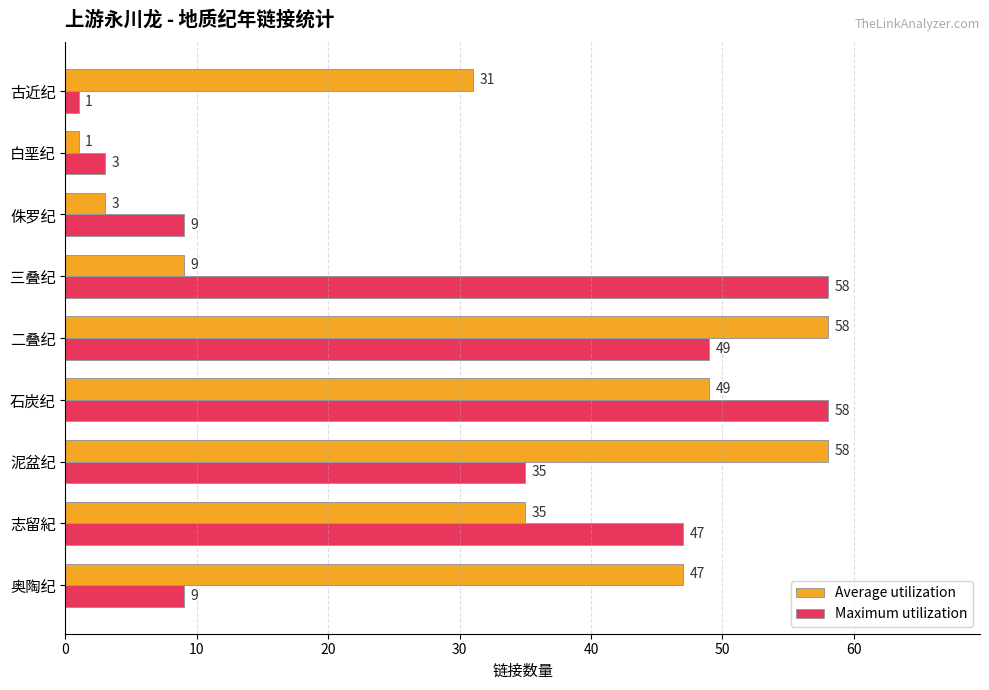

What is the maximum value for Average utilization?

58